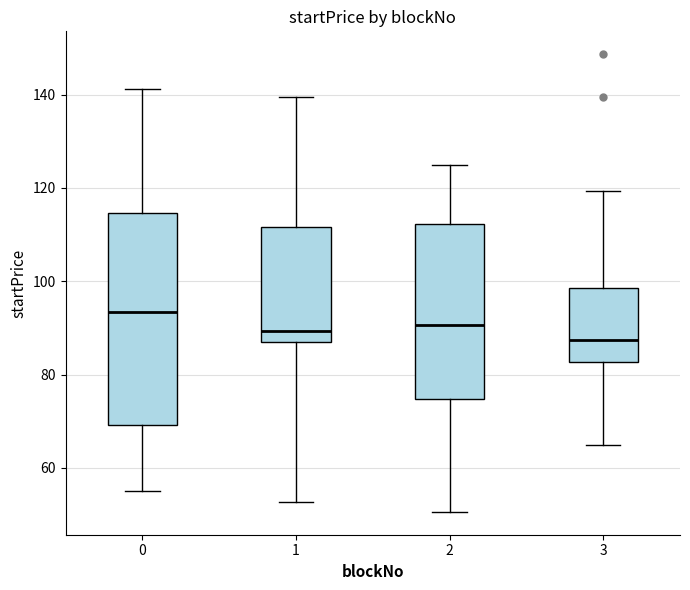

Reading left to right, transcribe this box plot: for each box, give where its median line is, the range the box spans, and where its two whiskers end, as read against the y-axis. The values are not printed on the chart, so give them approximately, as read against the axis.

0: median 94, box 70 to 114, whiskers 56 to 142
1: median 90, box 86 to 112, whiskers 52 to 140
2: median 90, box 74 to 112, whiskers 50 to 126
3: median 88, box 82 to 98, whiskers 64 to 120